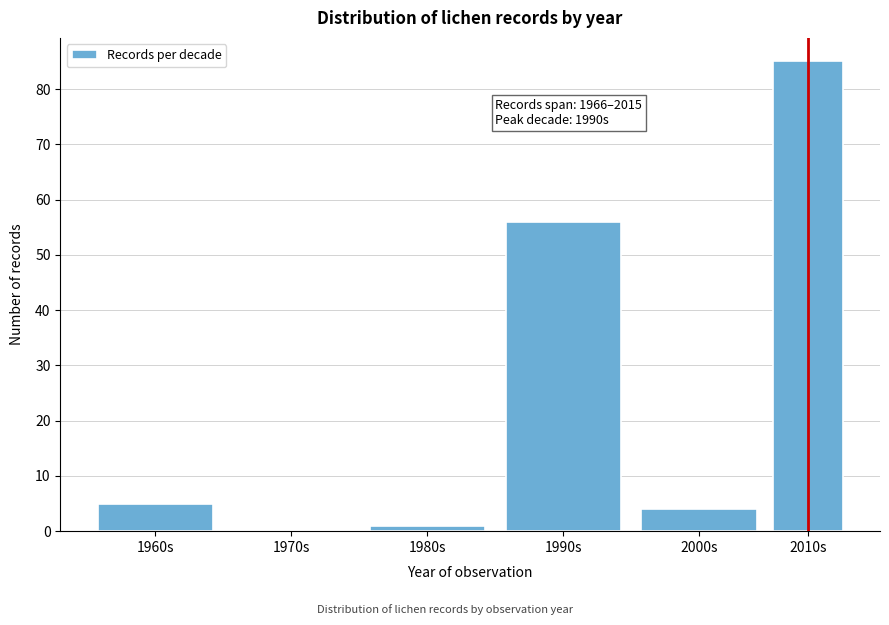

Reading left to right, list all the values displayed in this chart.

1960s=5	1970s=0	1980s=1	1990s=56	2000s=4	2010s=85